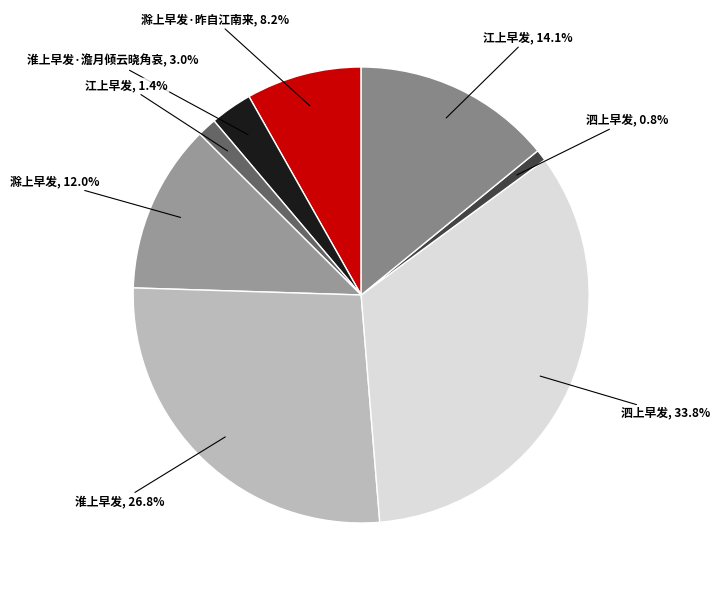

How many segments does this pie chart have?

8